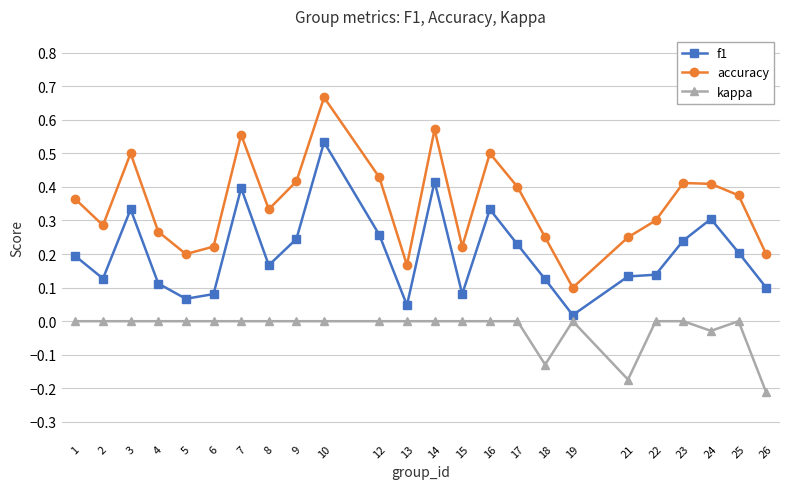

At which label does accuracy reach its peak?

10